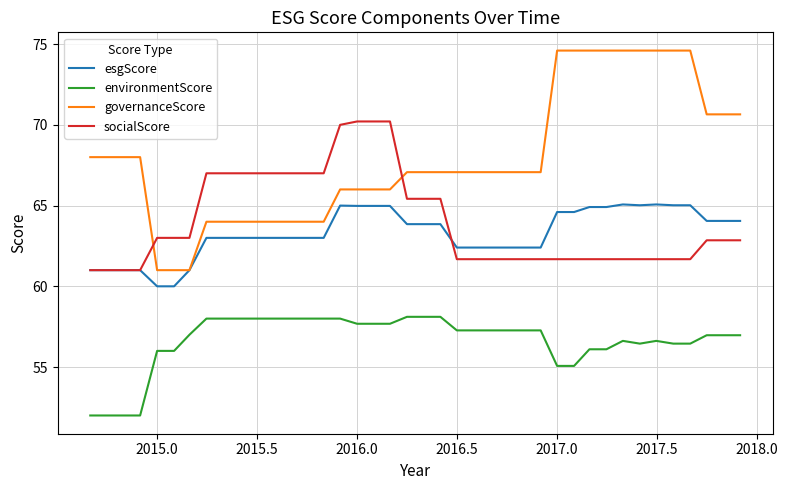

What is the minimum value for environmentScore?

52.0